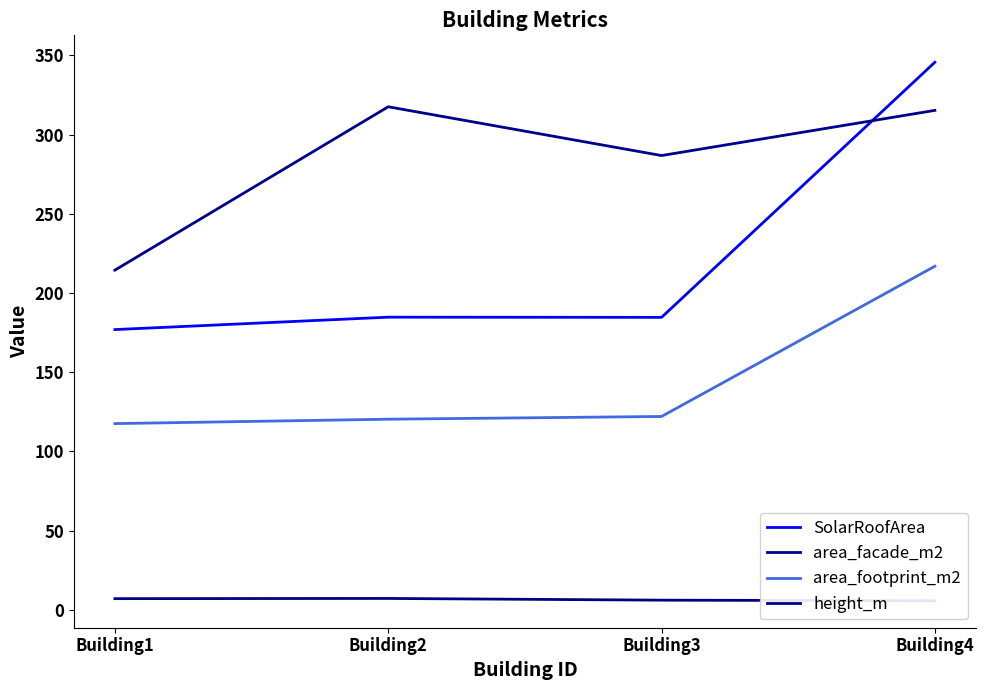

What is the sum of the area_facade_m2 values at Building3 and Building2?

604.4